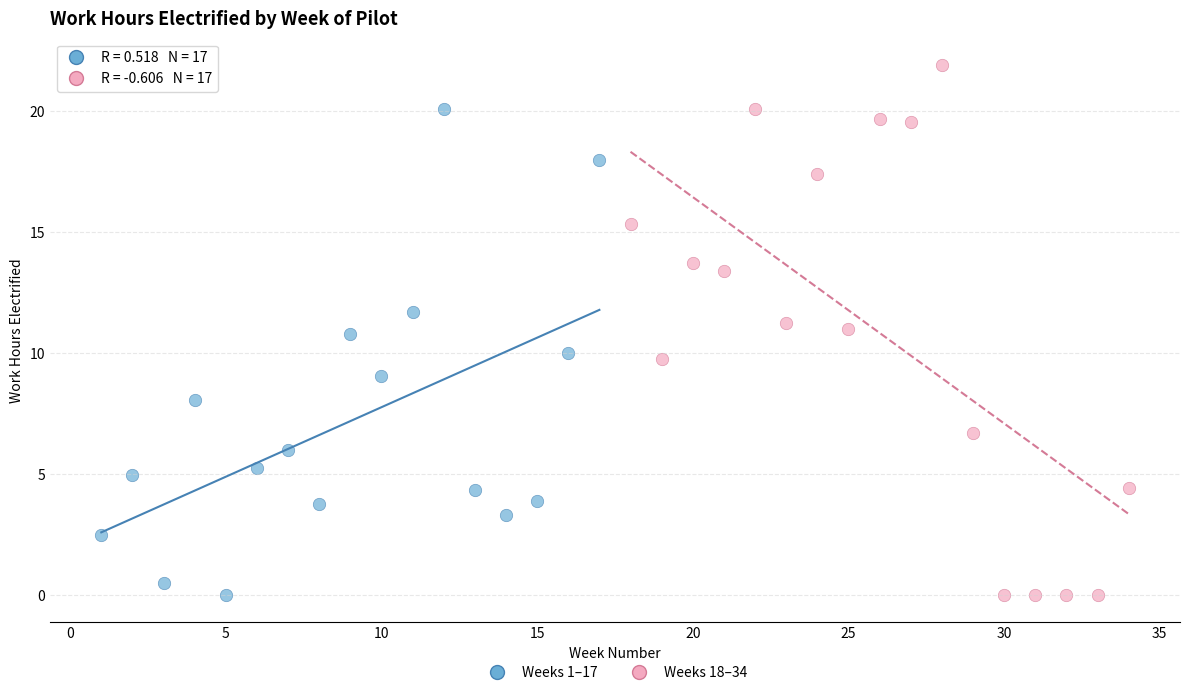

Which series has the largest Y range (max minus min)?

Weeks 18–34